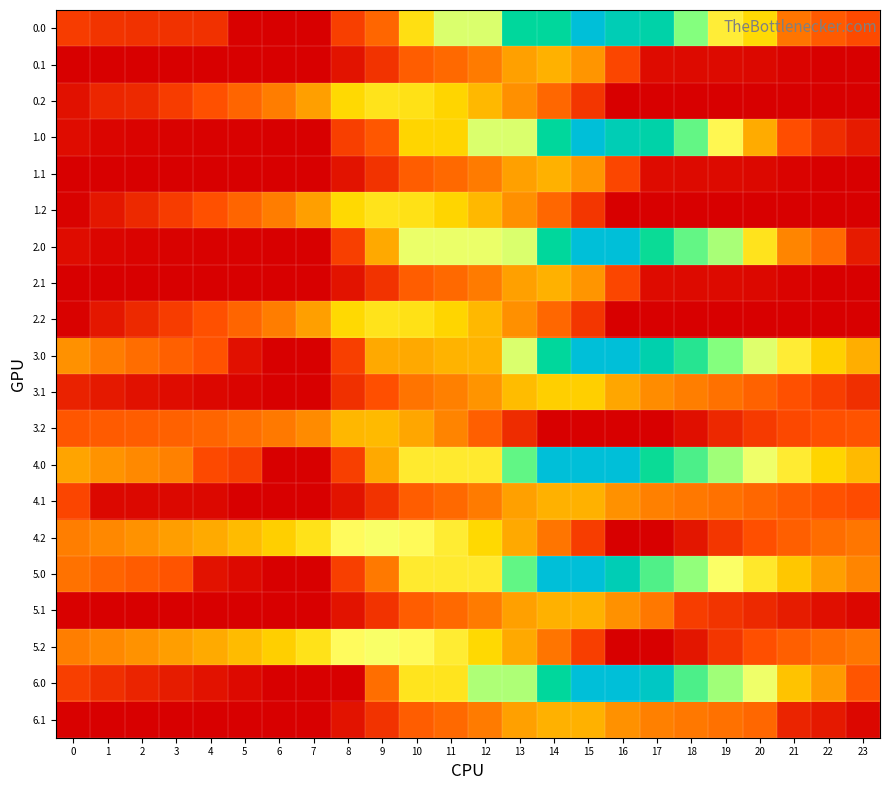

How many categories are shown in the chart?

24